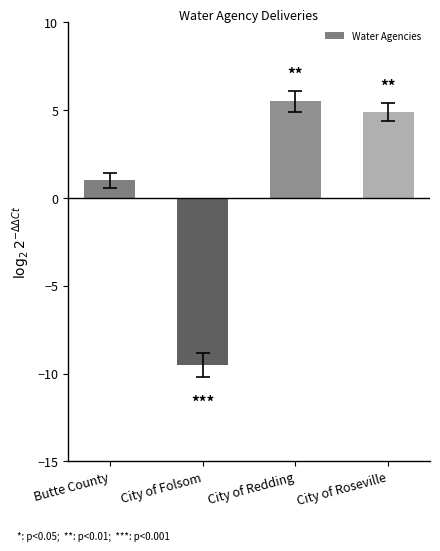

Reading left to right, what are all the values shown in this chart?

1.0	-9.5	5.5	4.9